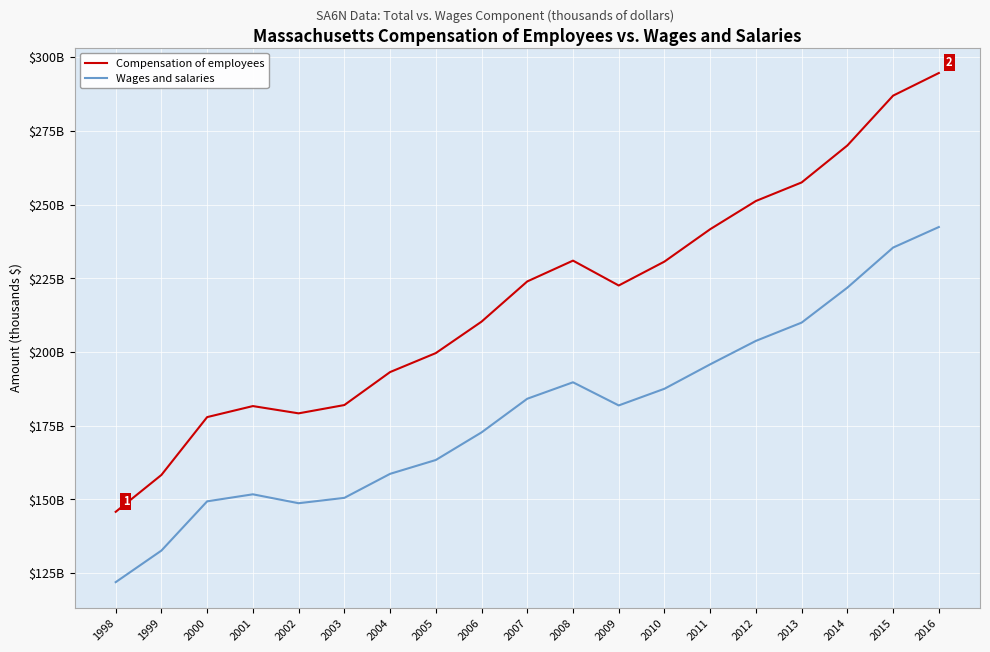

In Wages and salaries, how many points are lower than both neighbors (excluding endpoints)?

2